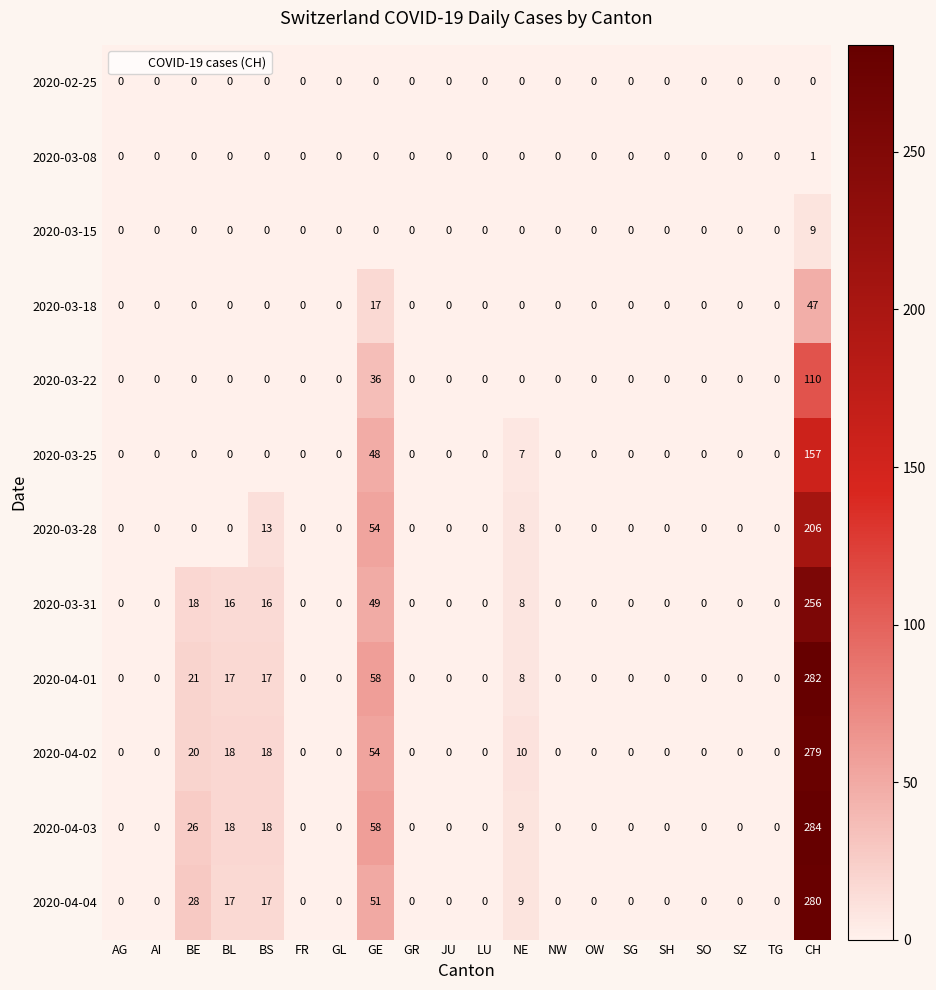

At which category is the sum across all series the highest?

CH